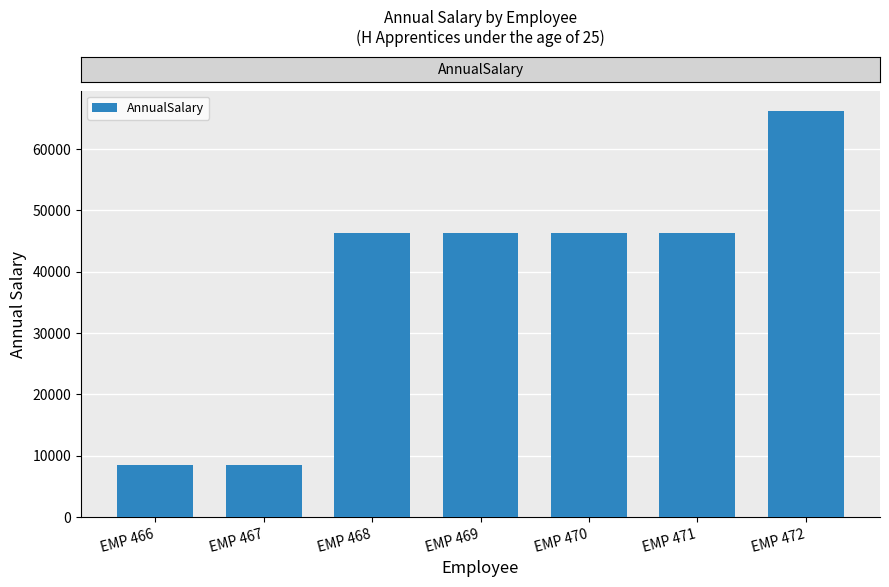

Are the bars grouped side by side (vs. stacked)?

No